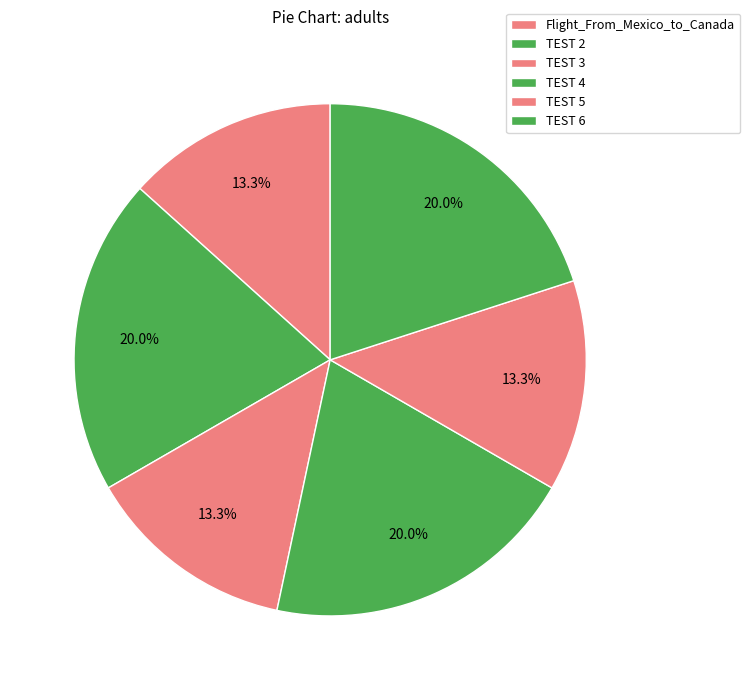

Which slice is the largest?

TEST 2